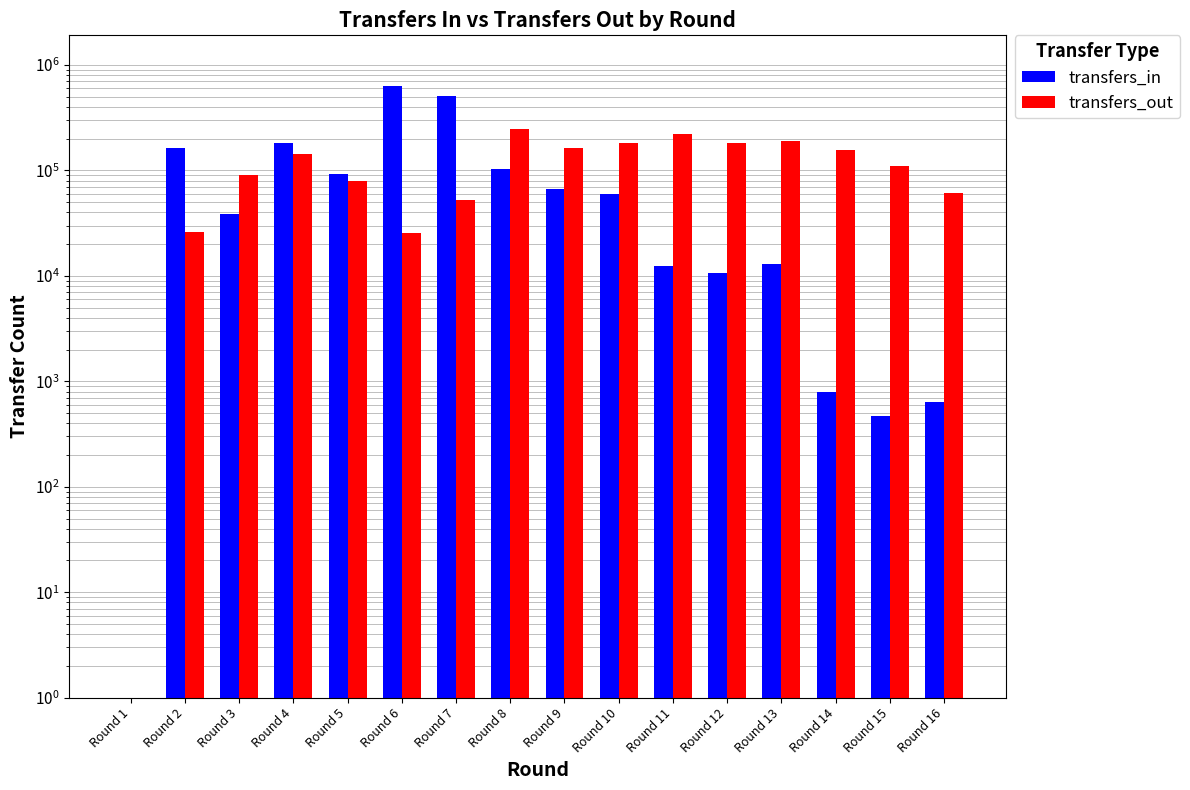

Is the value of transfers_in at Round 5 greater than the value of transfers_out at Round 16?

Yes